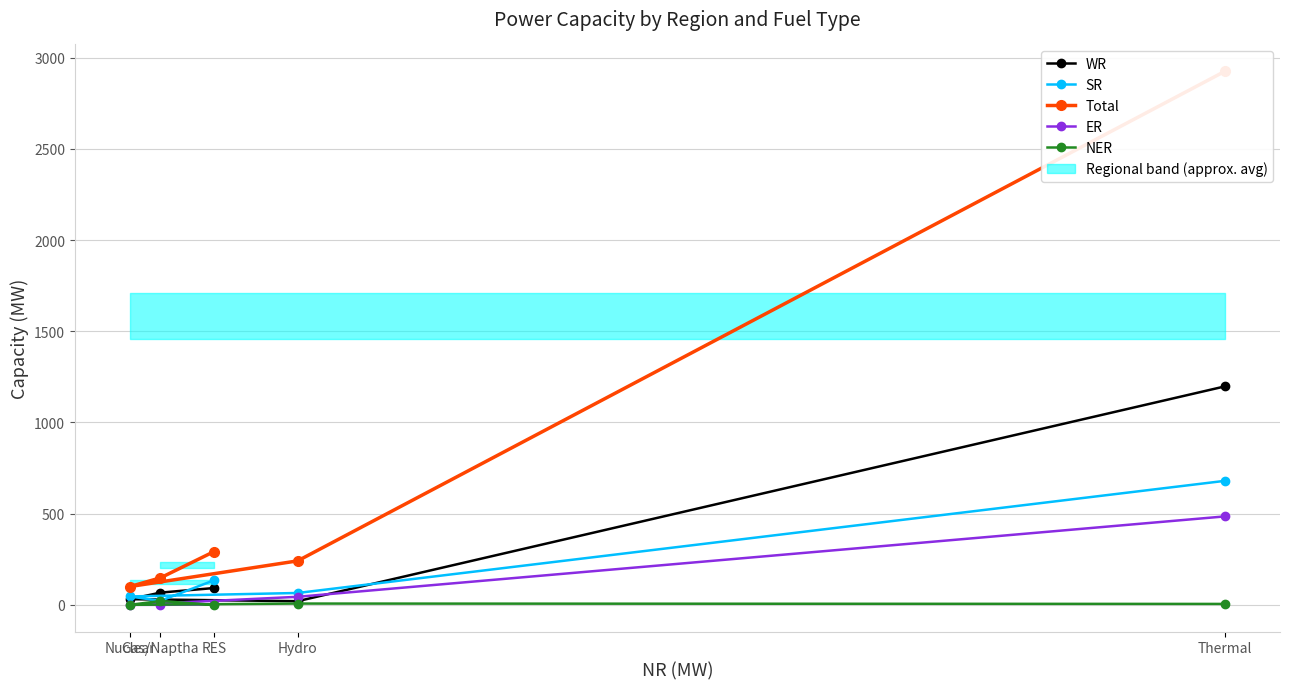

Which series ends up on top after the final intersection of WR and ER?

WR